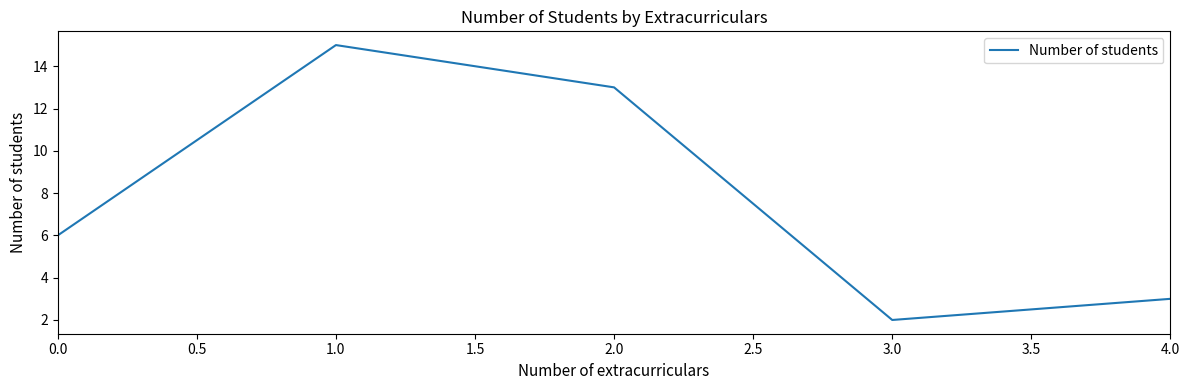

What position from the right is 2.0?

3